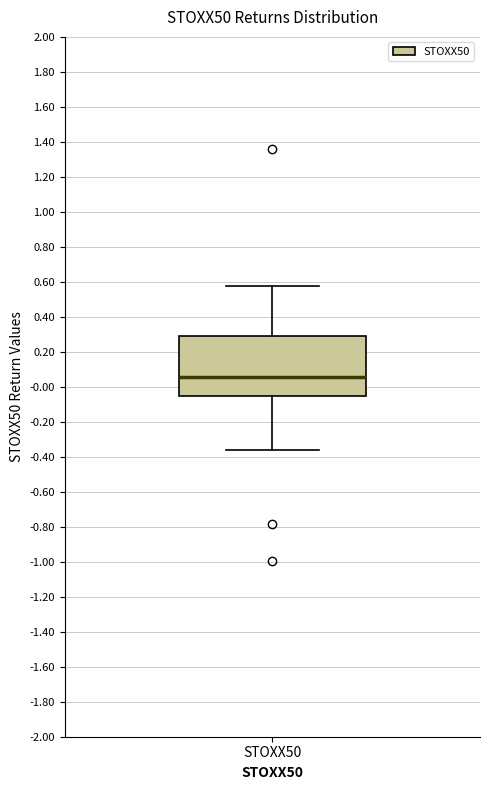

Where is the lower edge of the box for STOXX50 on the y-axis? The values are not printed on the chart, so give them approximately, as read against the axis.

-0.06